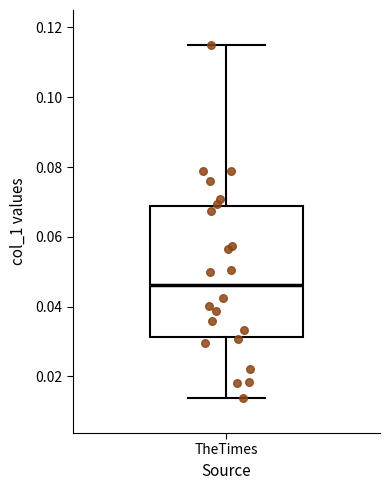

Read this box plot against the y-axis: the position of the median line, the range covered by the box, and the ends of both whiskers. The values are not printed on the chart, so give them approximately, as read against the axis.

median 0.046, box 0.032 to 0.068, whiskers 0.014 to 0.114